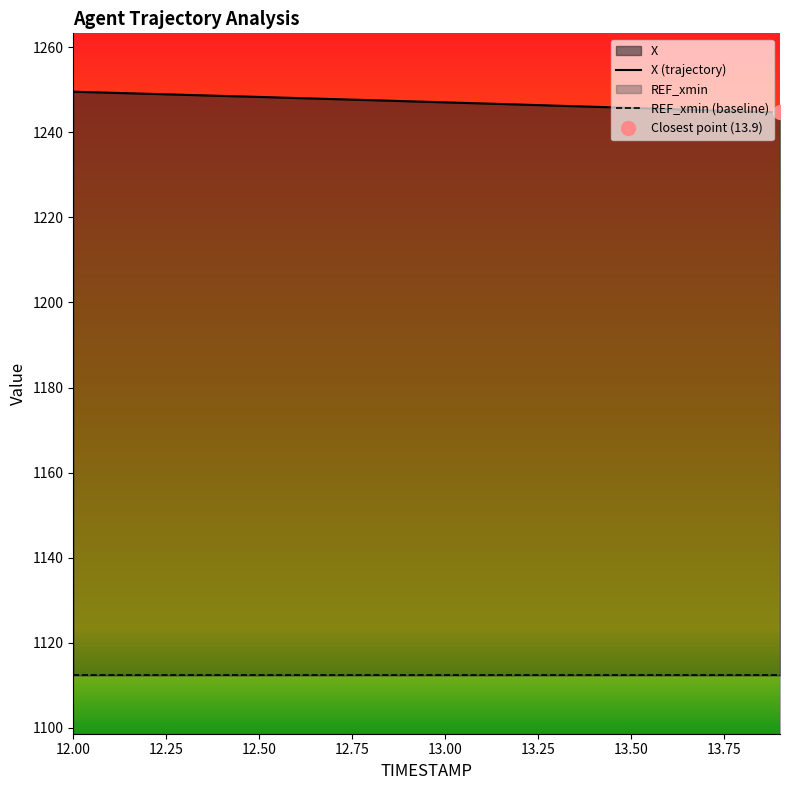

At which label does the data first exceed 1247?

12.0